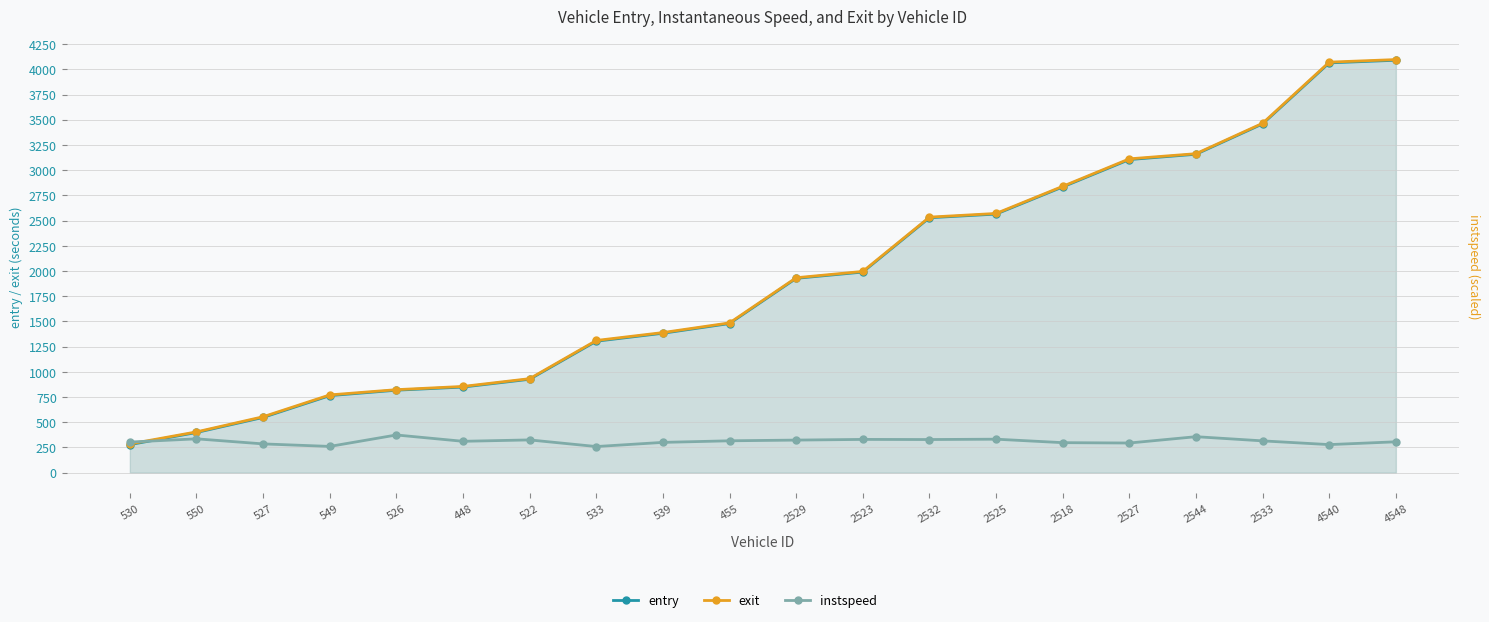

True or false: exit and entry cross at least once.

False